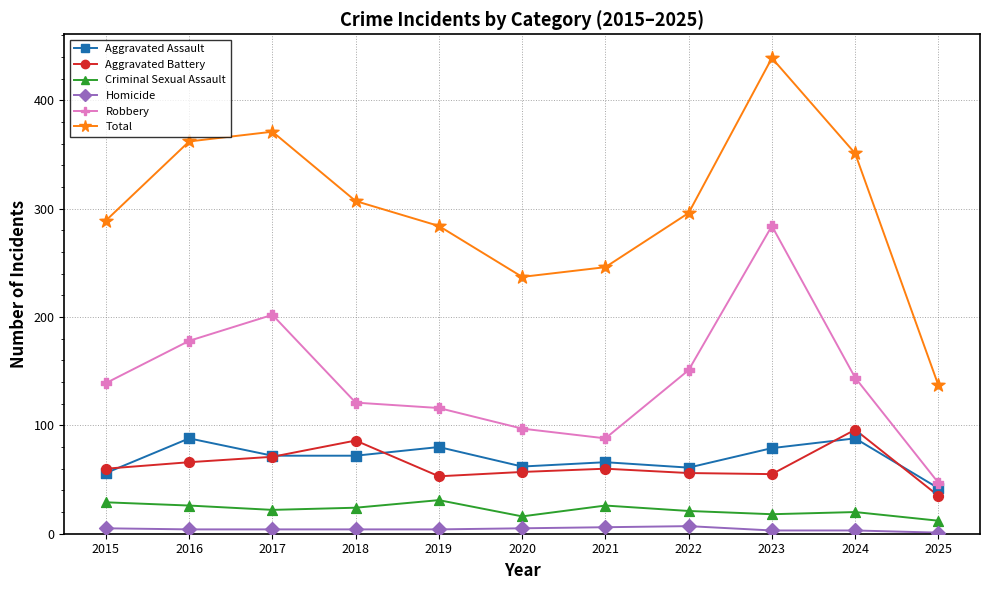

At how many categories does at least one series exceed 176?

10